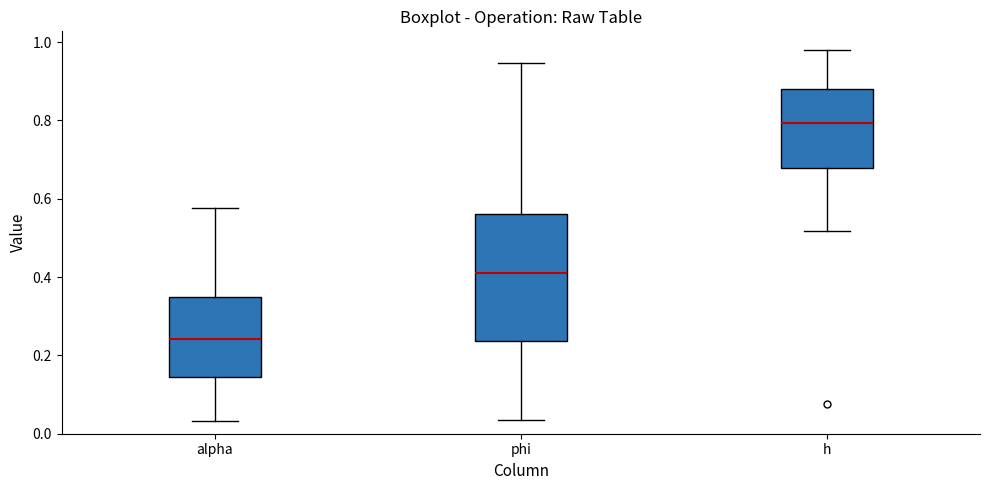

Reading left to right, read every box against the y-axis: the position of its median line, the range the box covers, and the ends of its whiskers. The values are not printed on the chart, so give them approximately, as read against the axis.

alpha: median 0.24, box 0.14 to 0.34, whiskers 0.04 to 0.58
phi: median 0.42, box 0.24 to 0.56, whiskers 0.04 to 0.94
h: median 0.80, box 0.68 to 0.88, whiskers 0.52 to 0.98